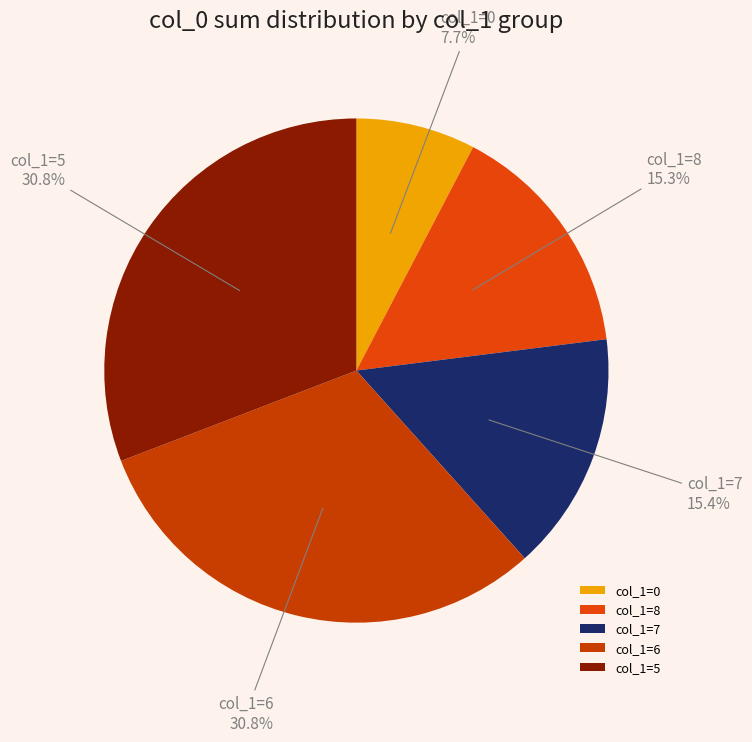

Between col_1=5 and col_1=8, which is larger?

col_1=5